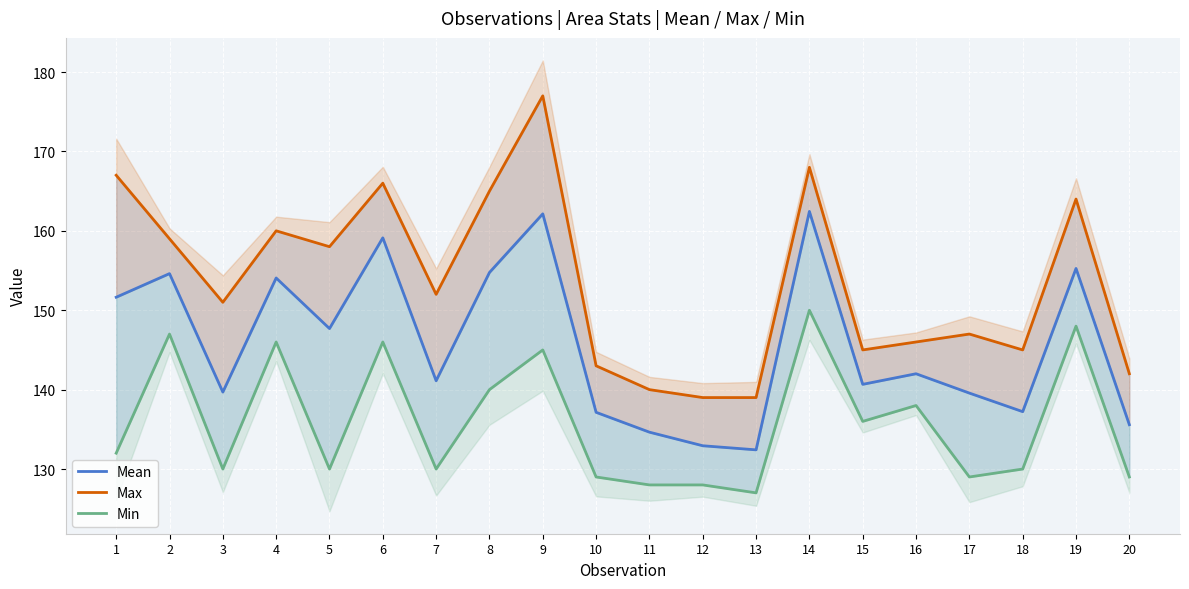

The value of Max at 13 is 75.7. True or false?

False